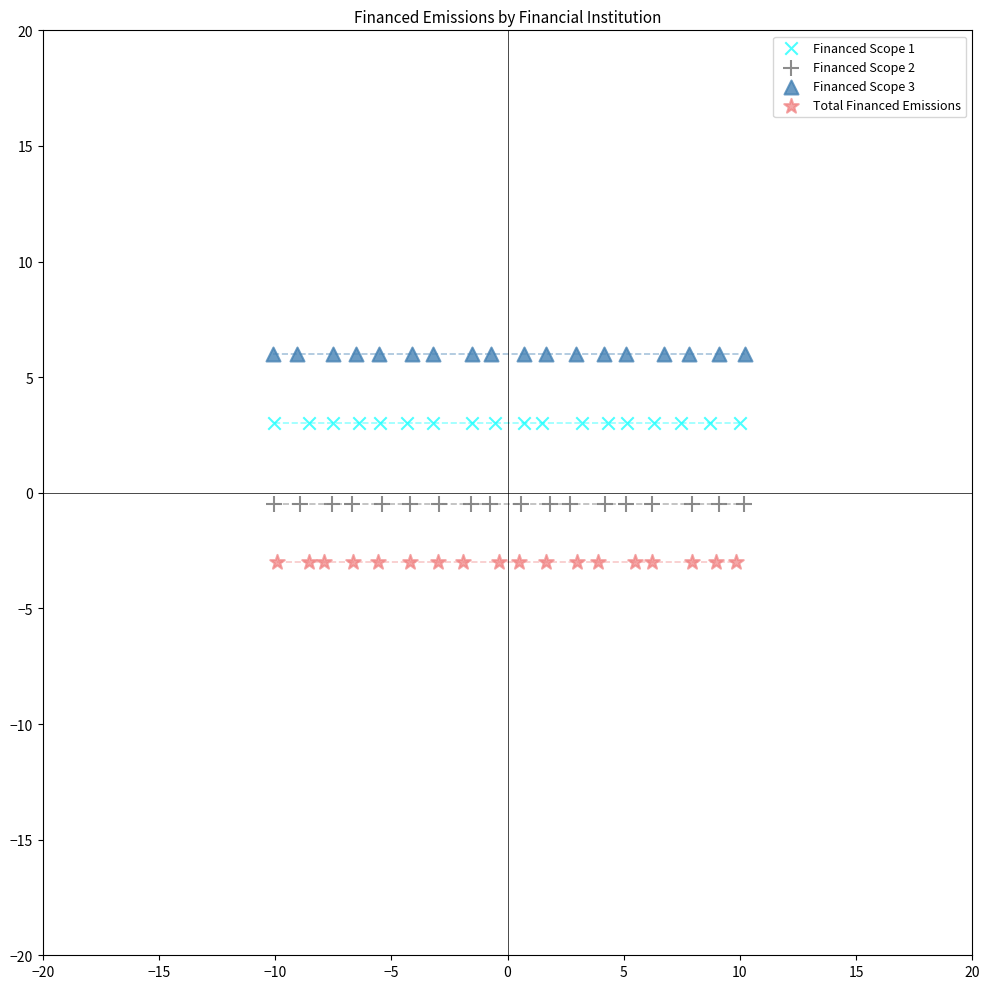

Which series contains the lowest Y value?

Total Financed Emissions